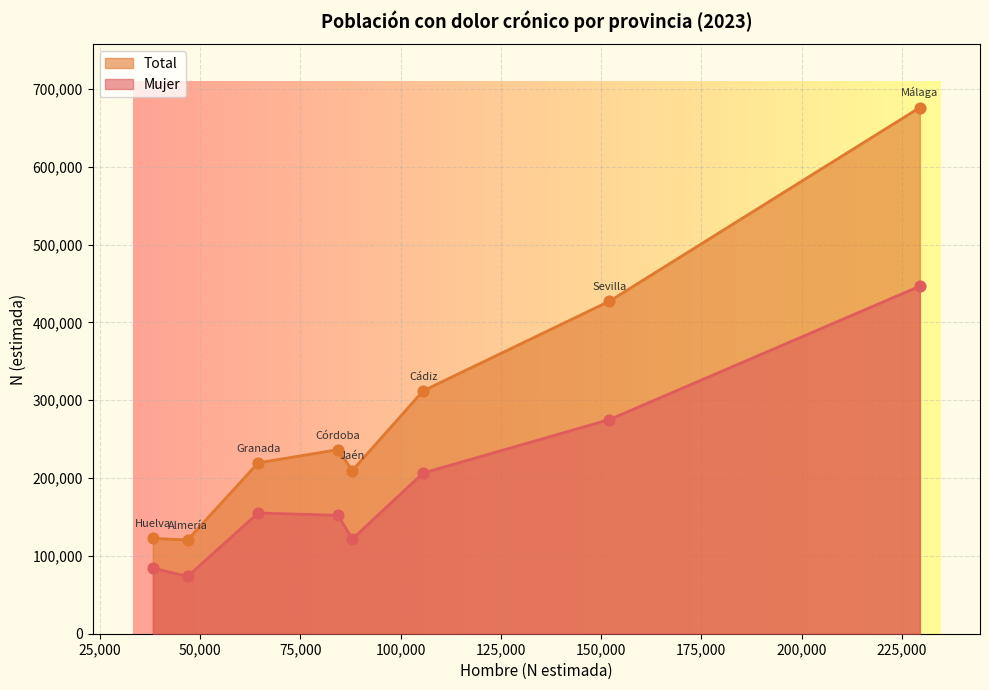

Which series has the largest Y range (max minus min)?

Total